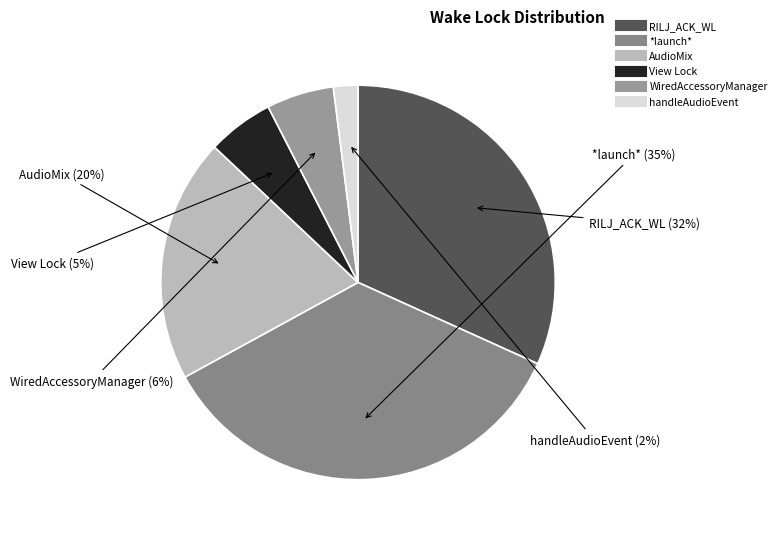

Which slice is the largest?

*launch*